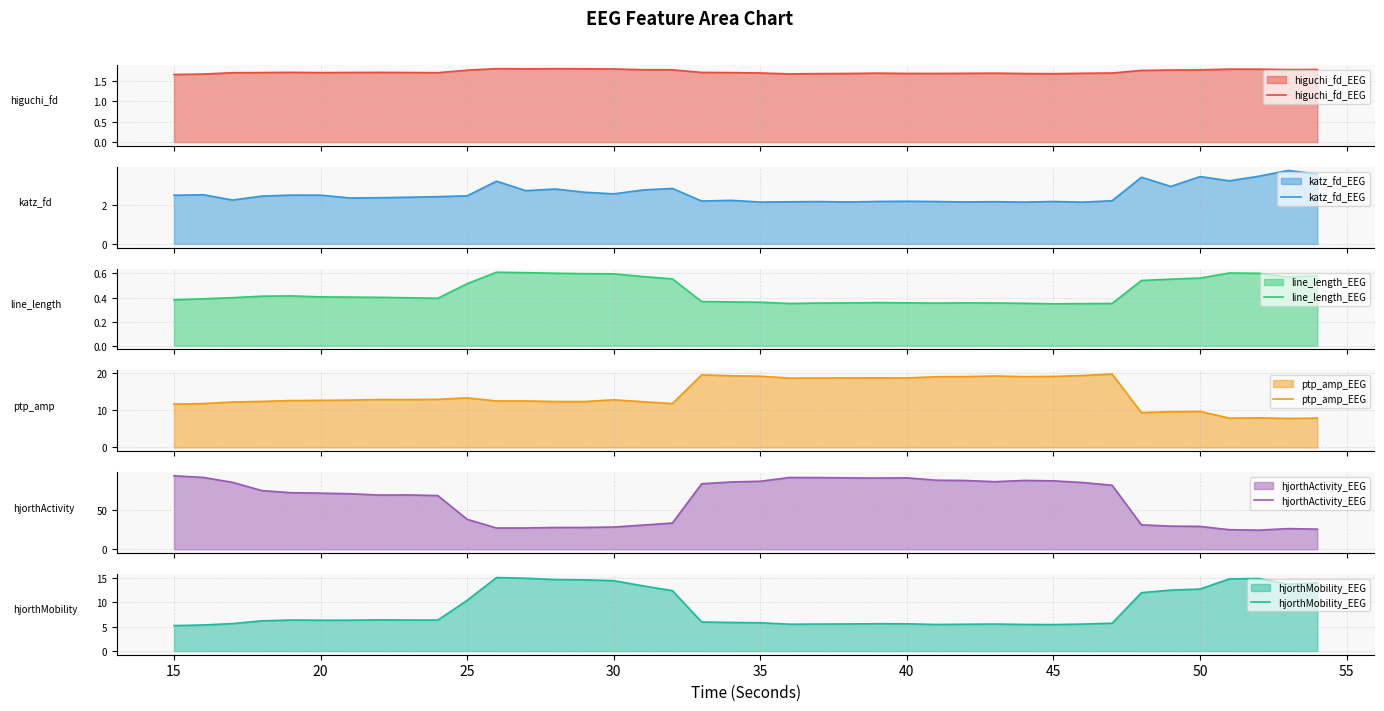

What is the maximum value for higuchi_fd_EEG?

1.8